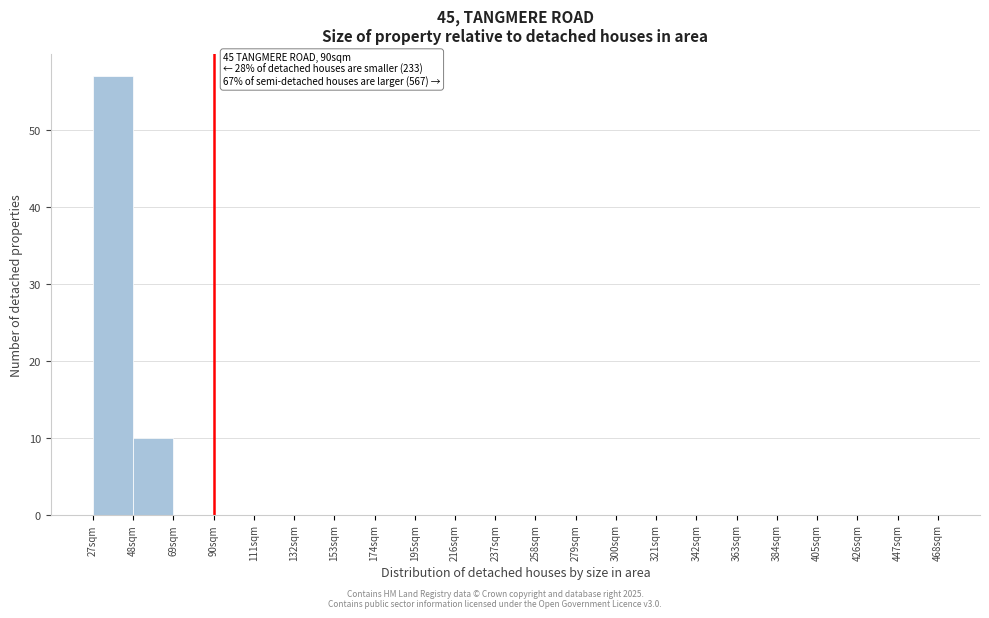

Over which range of the x-axis is the bar tallest?

27 to 48